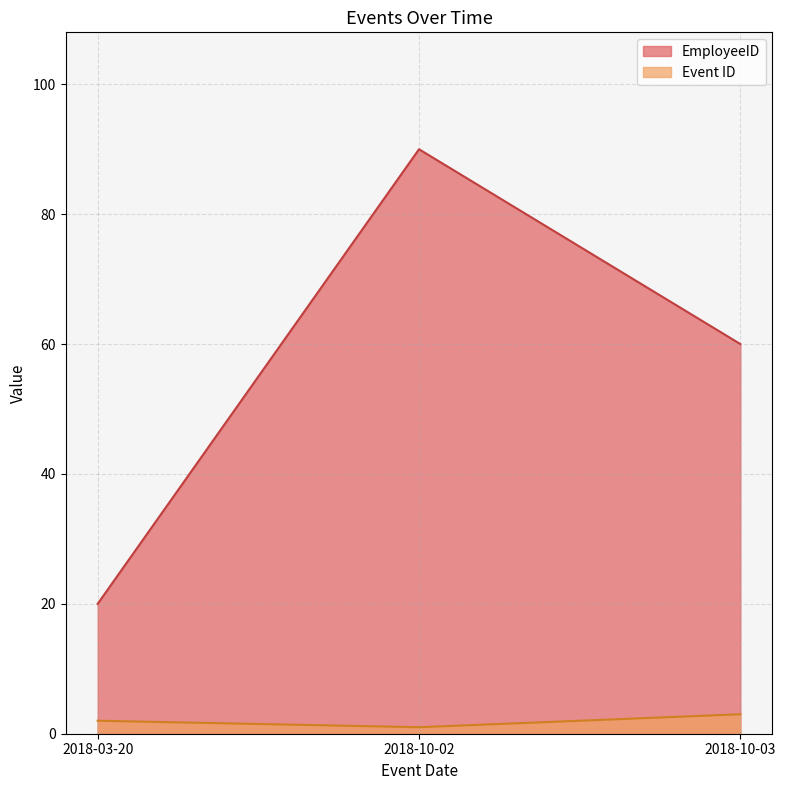

Rank the series by their maximum value, from highest to lowest.

EmployeeID, Event ID